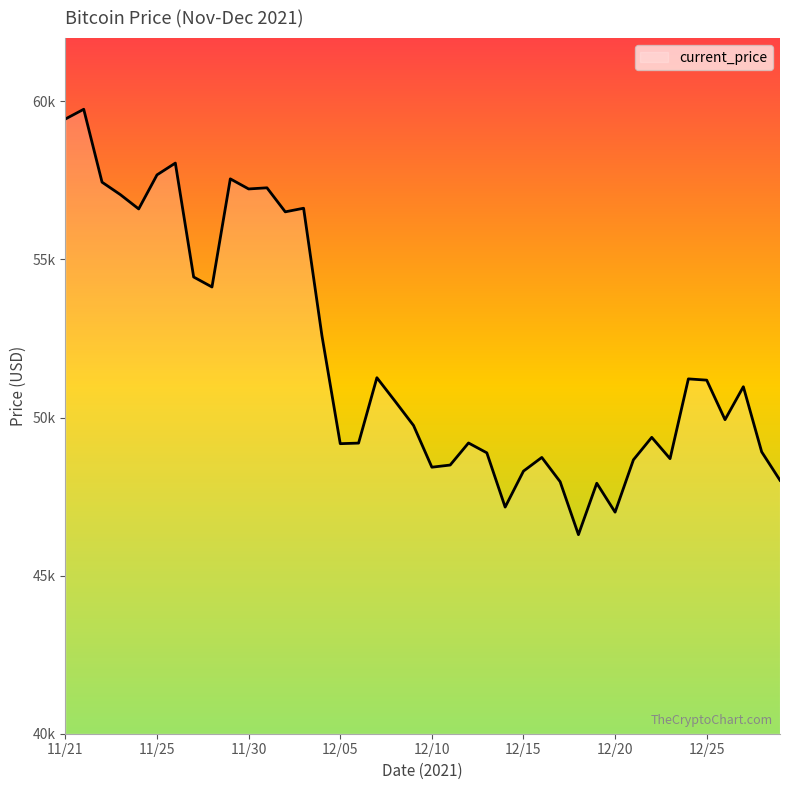

What is the maximum value shown in the chart?

59749